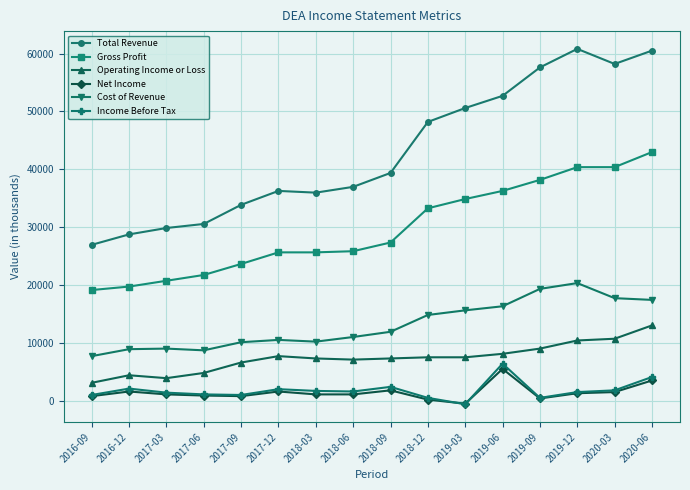

At how many categories does at least one series exceed 51965?

5